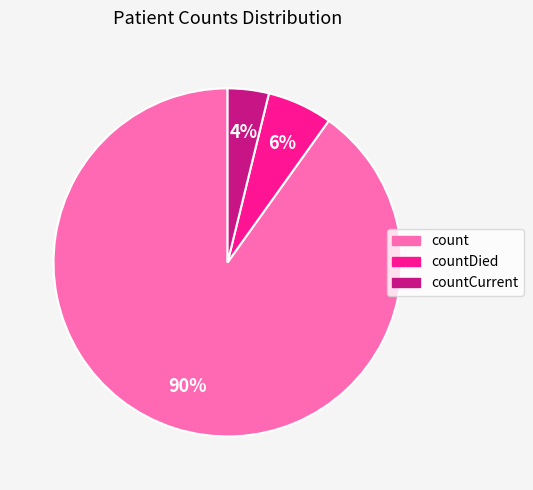

To the nearest percent, what is the combined percentage of count and countCurrent?

94%